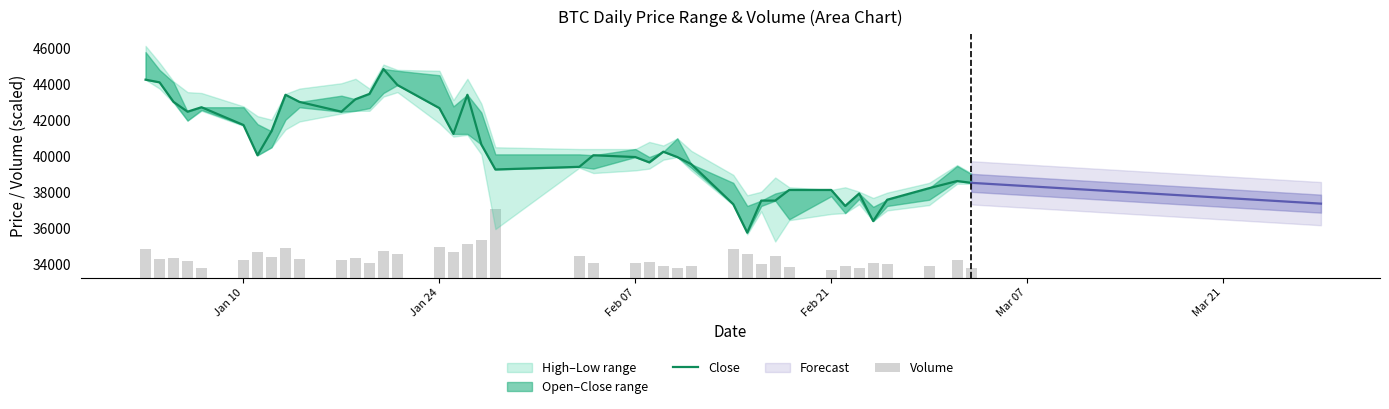

What is the difference between the maximum and minimum values in the Close series?

9088.0